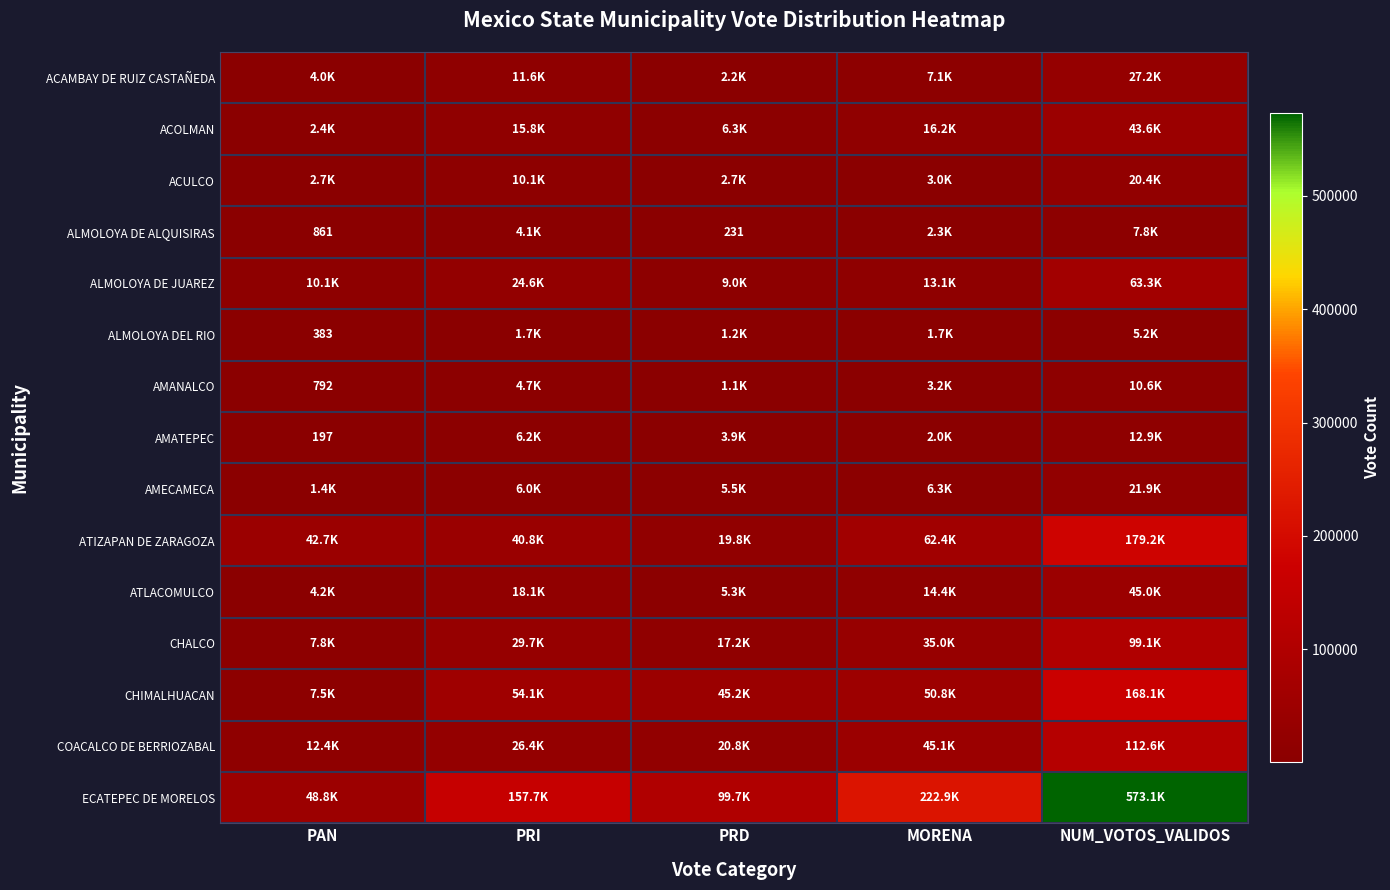

Read the ALMOLOYA DE JUAREZ value at PRI, to the nearest 50.

24600